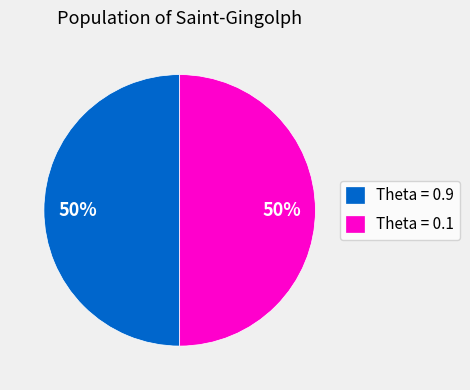

Approximately how many times larger is the value at Theta = 0.9 compared to Theta = 0.1?

1.0